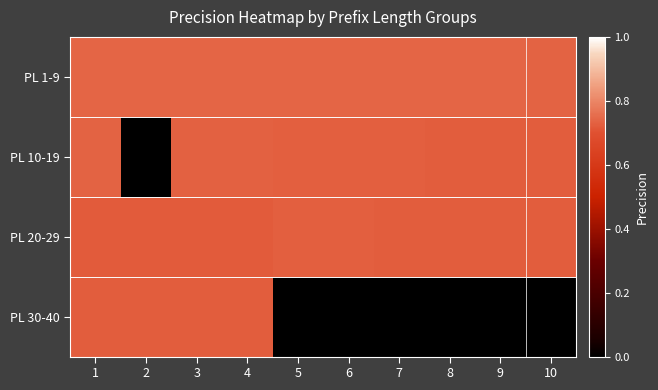

Reading right to left, extract all data points from this chart.

PL 1-9: 10=0.7	9=0.7	8=0.7	7=0.7	6=0.7	5=0.7	4=0.7	3=0.7	2=0.7	1=0.7
PL 10-19: 10=0.7	9=0.7	8=0.7	7=0.7	6=0.7	5=0.7	4=0.7	3=0.7	2=0.0	1=0.7
PL 20-29: 10=0.7	9=0.7	8=0.7	7=0.7	6=0.7	5=0.7	4=0.7	3=0.7	2=0.7	1=0.7
PL 30-40: 10=0.0	9=0.0	8=0.0	7=0.0	6=0.0	5=0.0	4=0.7	3=0.7	2=0.7	1=0.7